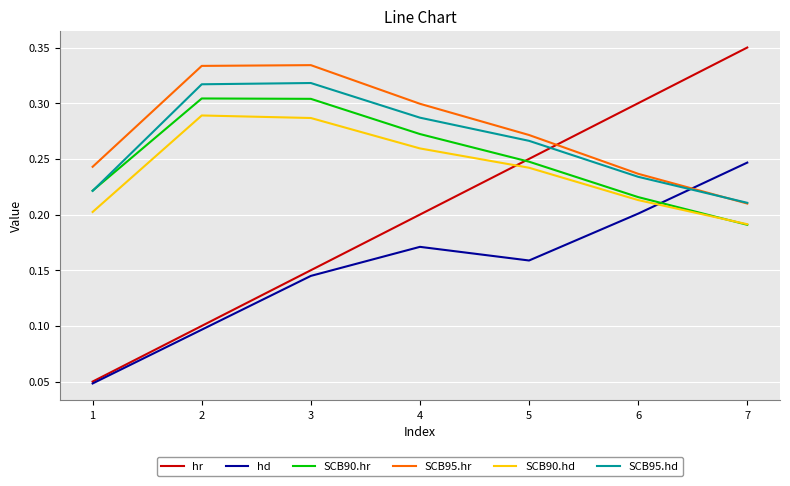

Where is SCB95.hd nearest to the value 0?

7